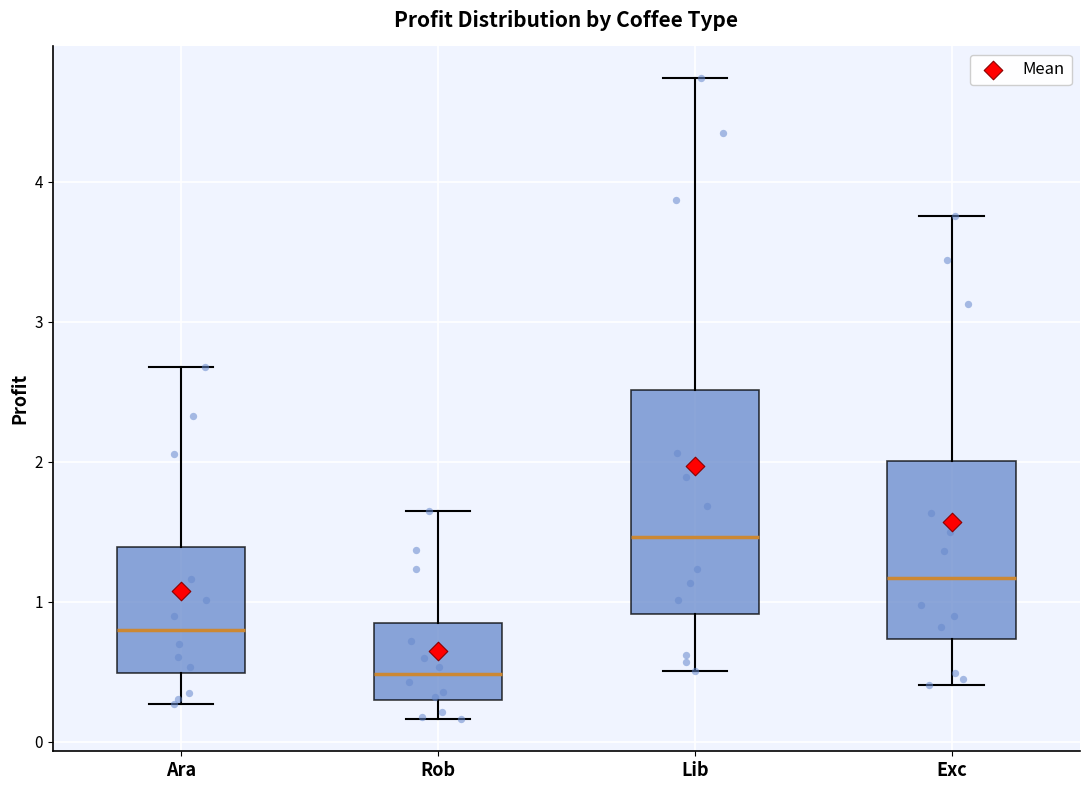

Reading left to right, transcribe this box plot: for each box, give where its median line is, the range the box spans, and where its two whiskers end, as read against the y-axis. The values are not printed on the chart, so give them approximately, as read against the axis.

Ara: median 0.8, box 0.5 to 1.4, whiskers 0.3 to 2.7
Rob: median 0.5, box 0.3 to 0.8, whiskers 0.2 to 1.6
Lib: median 1.5, box 0.9 to 2.5, whiskers 0.5 to 4.7
Exc: median 1.2, box 0.7 to 2.0, whiskers 0.4 to 3.8